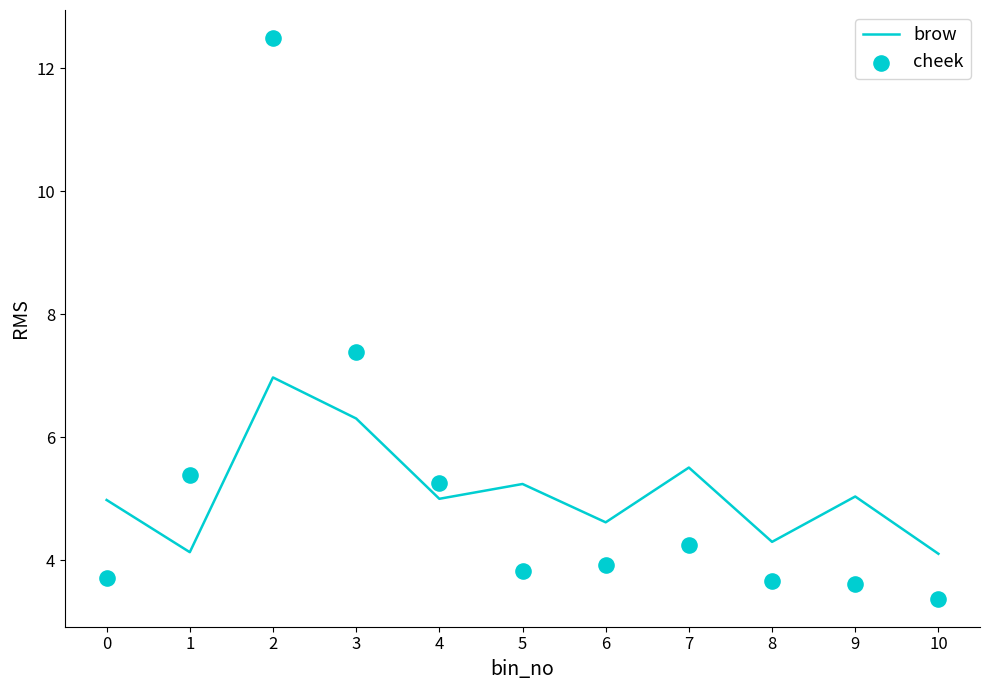

Which series has the widest spread of Y values?

cheek